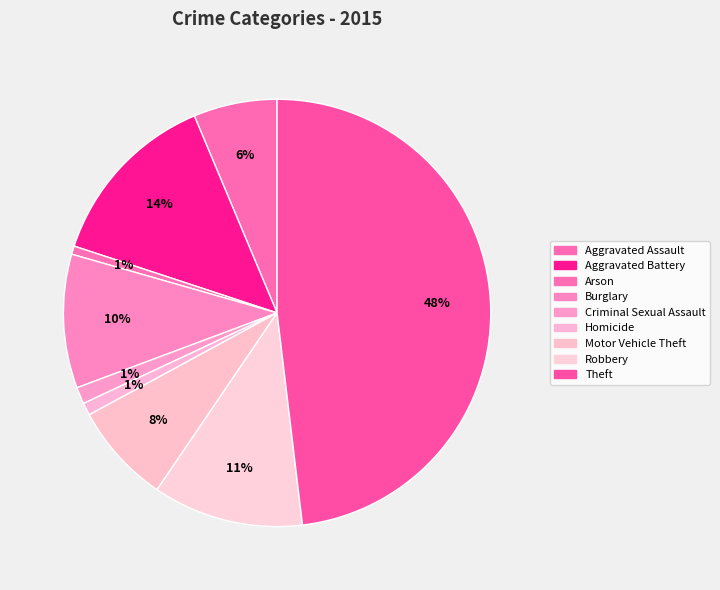

To the nearest percent, what portion does Aggravated Assault represent?

6%